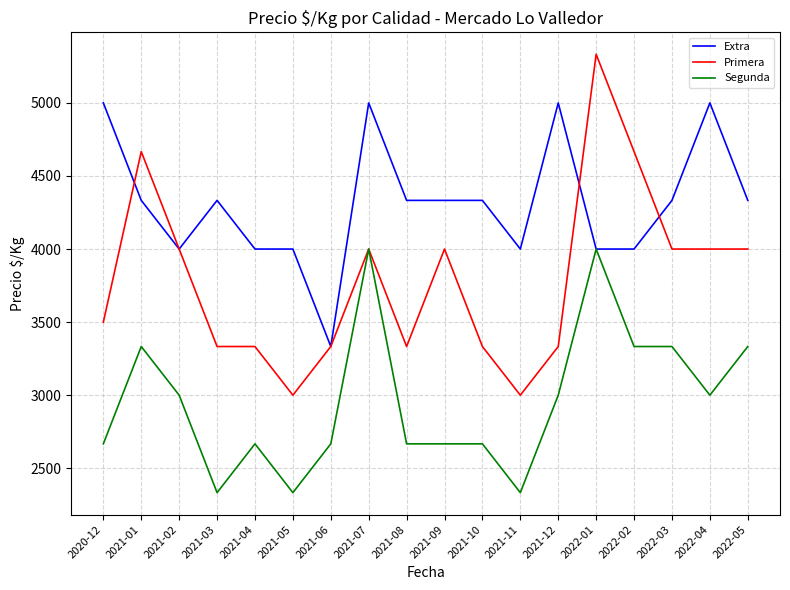

What is the sum of all Primera values?

68165